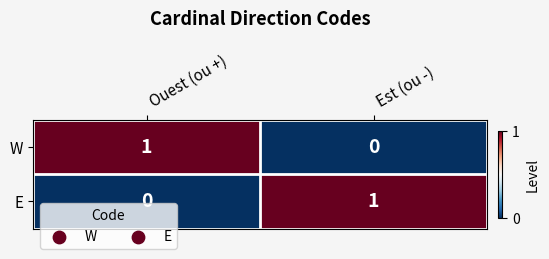

Count the number of categories in the chart.

2